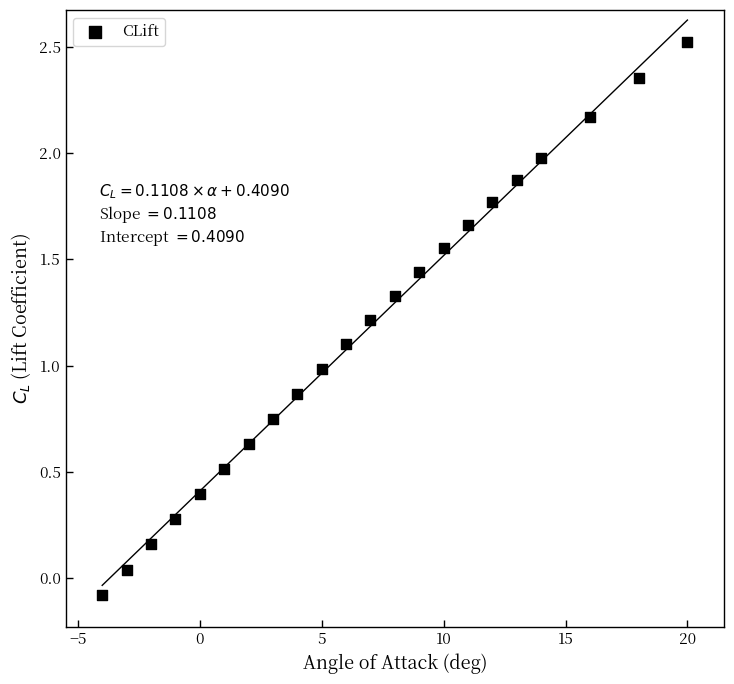

What is the range of X values (max minus min)?

24.0